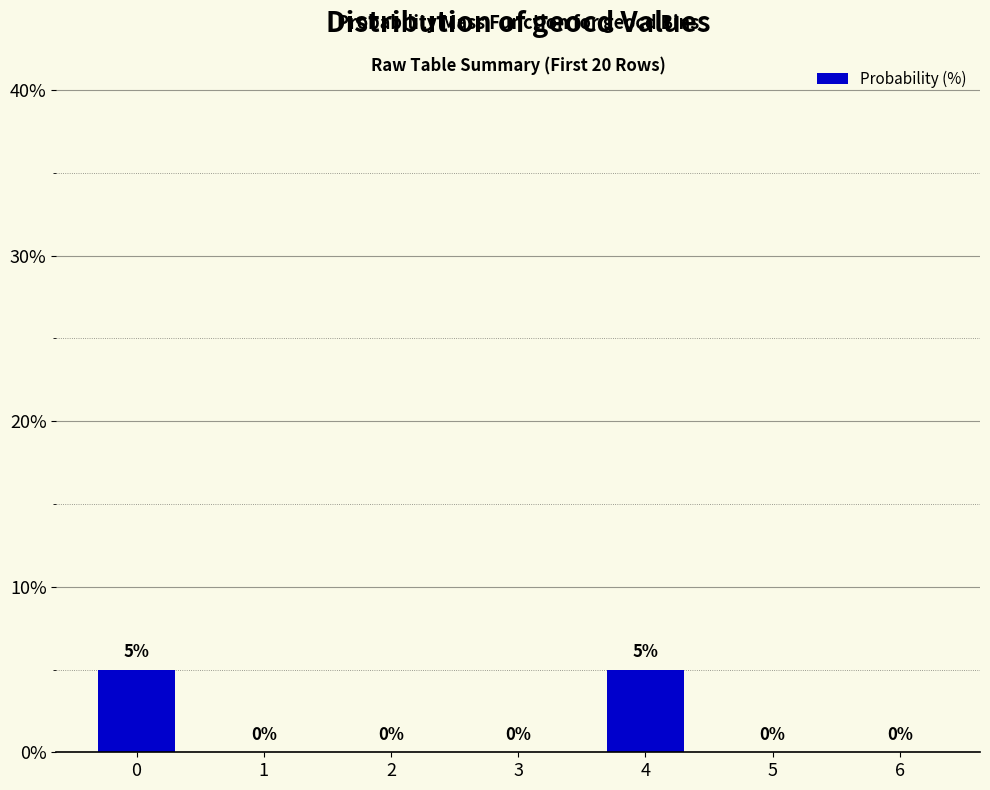

Are the bars grouped side by side (vs. stacked)?

No